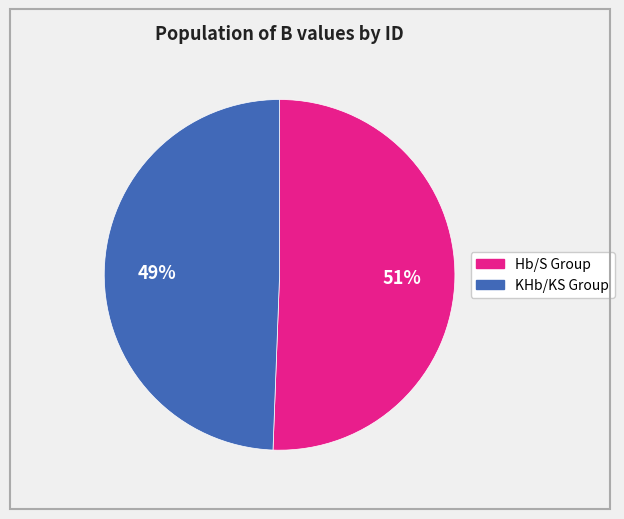

Does any single category account for the majority?

Yes